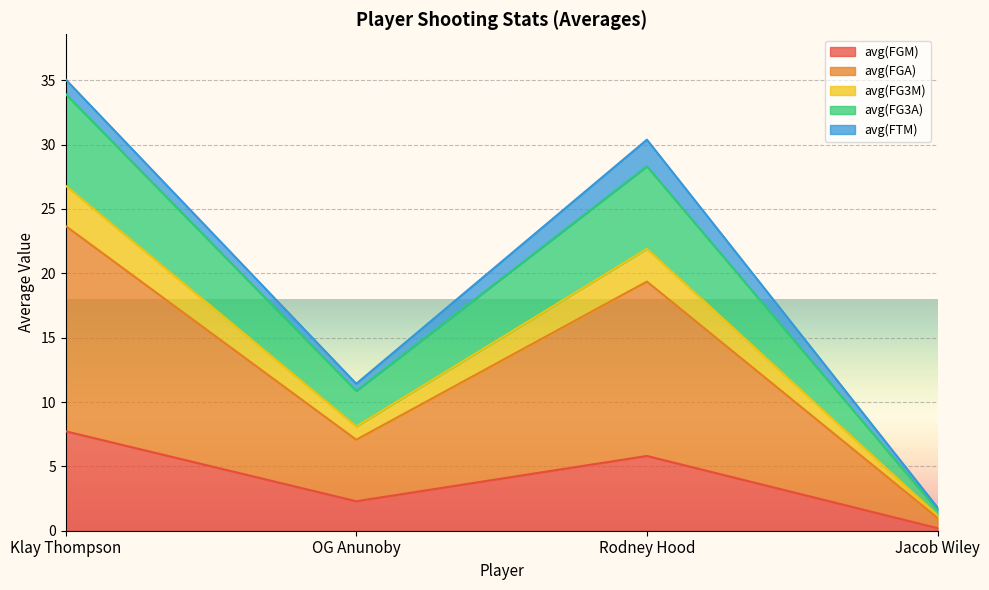

Reading right to left, list the values for the avg(FGM) series.

Jacob Wiley=0.2	Rodney Hood=5.8	OG Anunoby=2.3	Klay Thompson=7.7